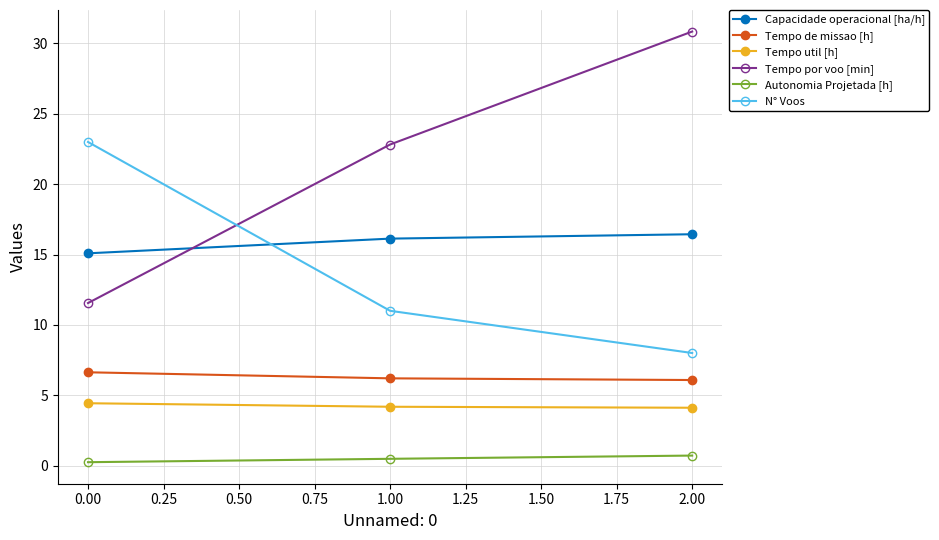

Rank the categories by Tempo por voo [min] value from highest to lowest.

2.00, 1.00, 0.00